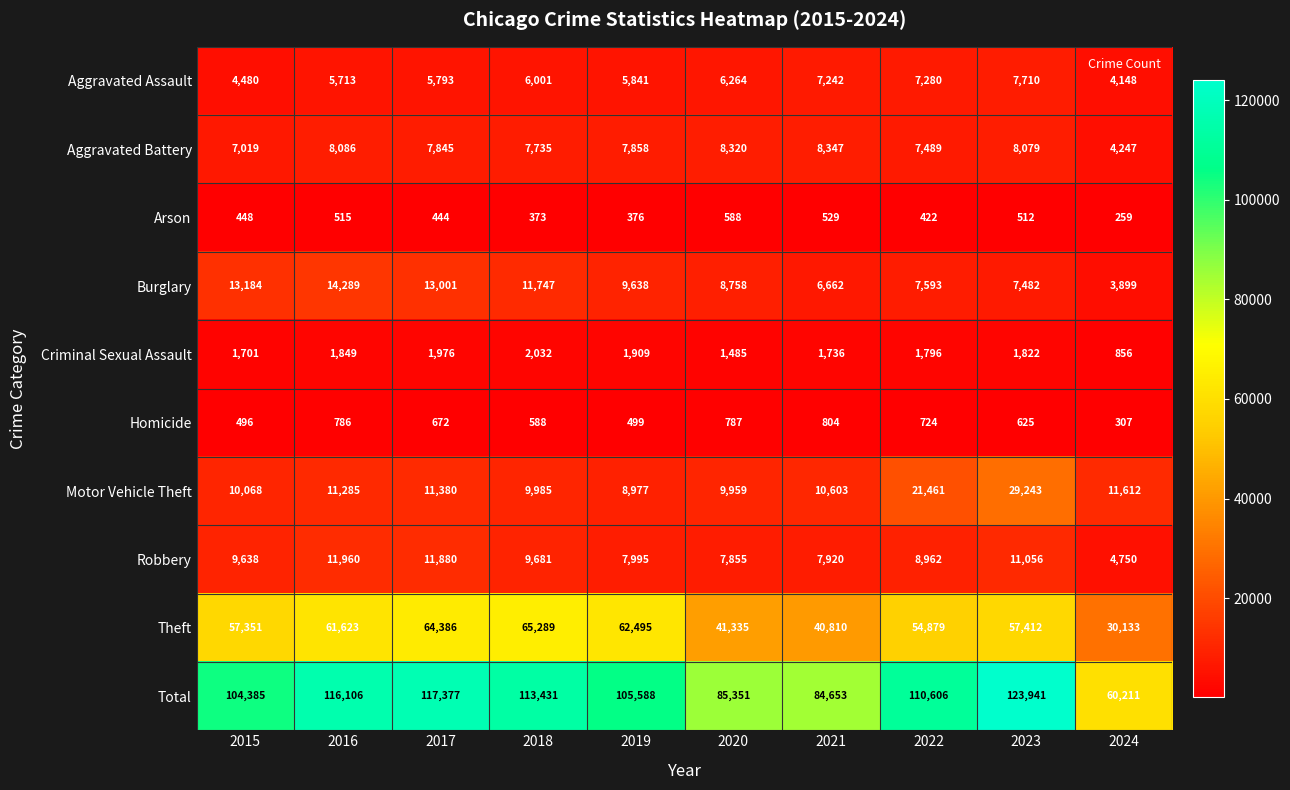

What is the spread (max minus min) of values at 2016?

115591